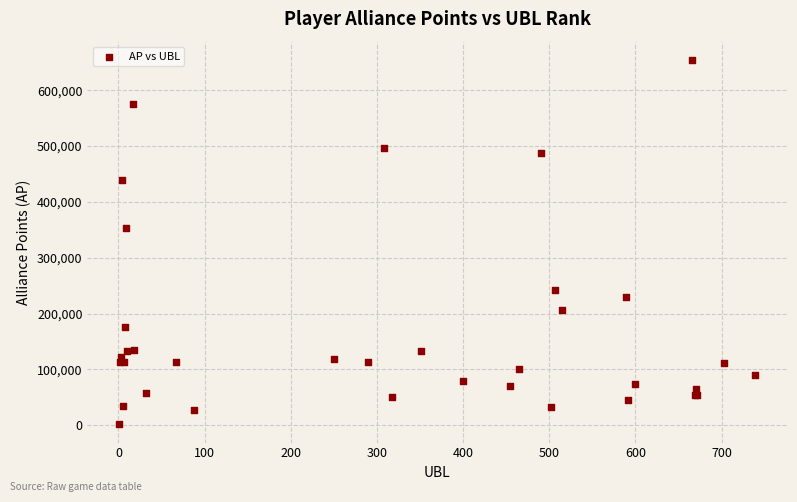

What Y value in the scatter plot is closest to 327972?

353695